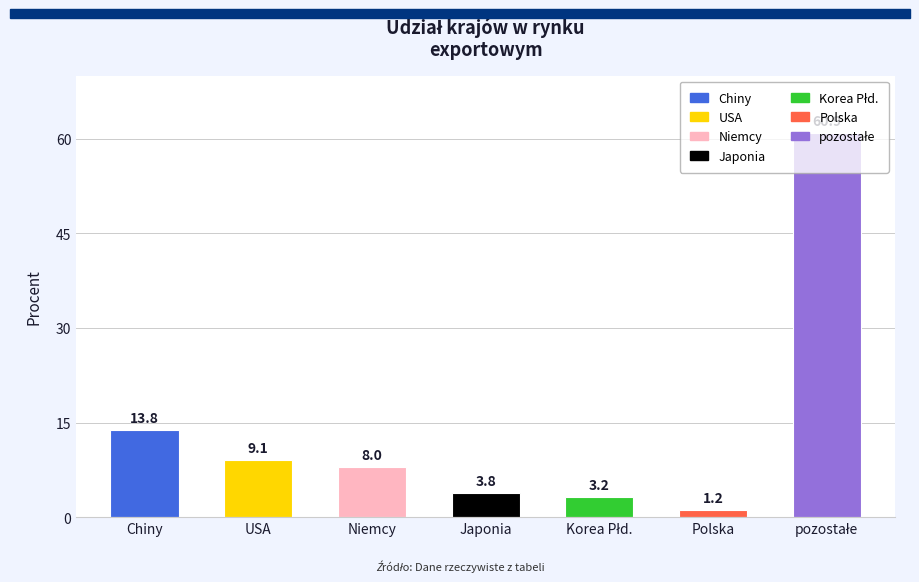

What value does the data have at Chiny?

13.8